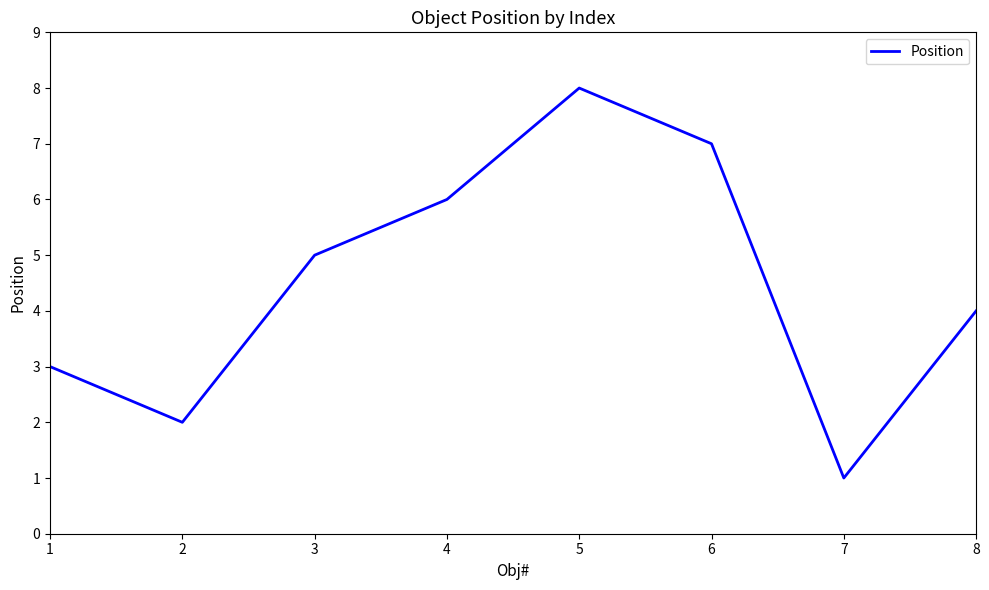

What is the difference between the maximum and minimum values?

7